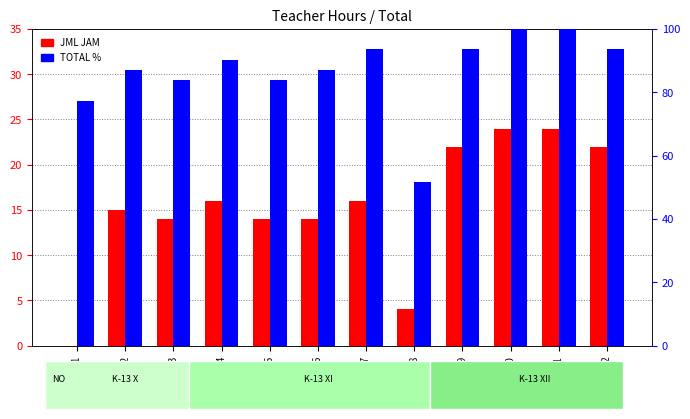

How many values in the TOTAL % series are below 90?

6